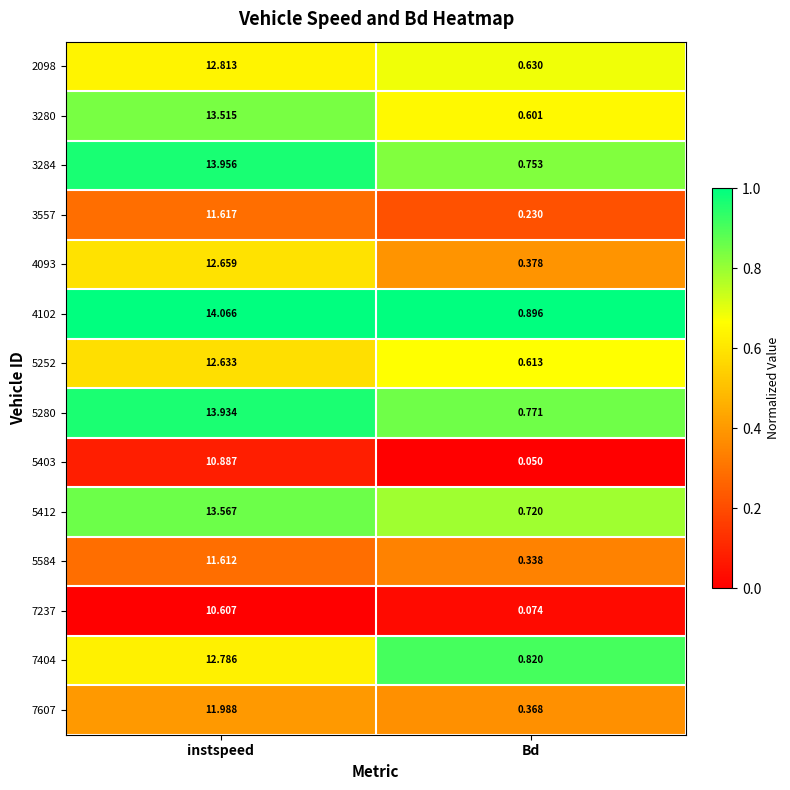

At instspeed, list the series in order from largest to smallest.

4102, 3284, 5280, 5412, 3280, 2098, 7404, 4093, 5252, 7607, 3557, 5584, 5403, 7237